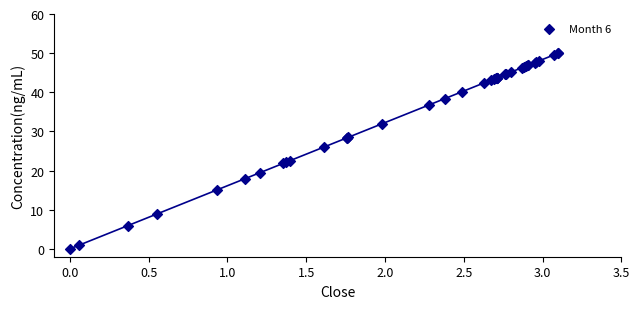

What Y value in the scatter plot is closest to 25?

26.1